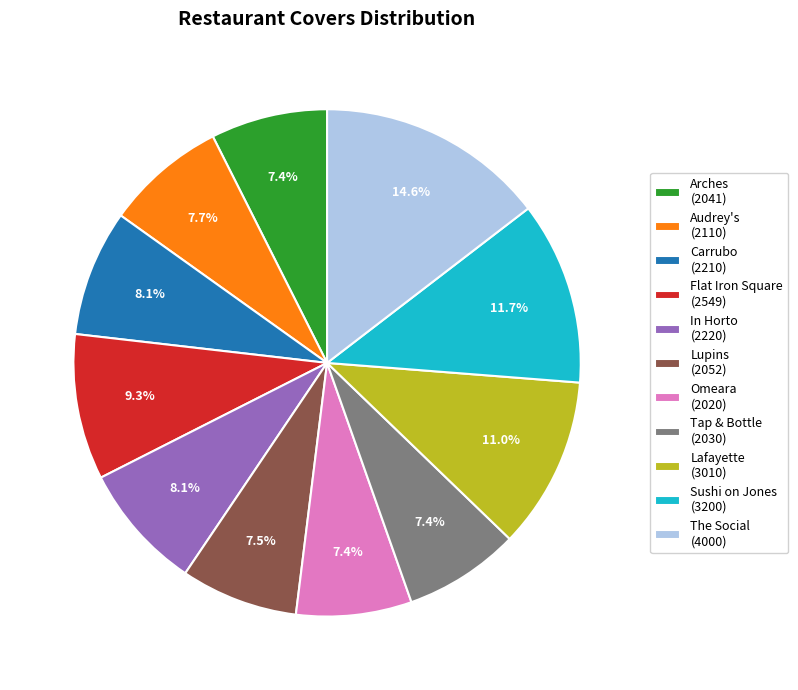

To the nearest percent, what is the combined percentage of Lafayette and Omeara?

18%